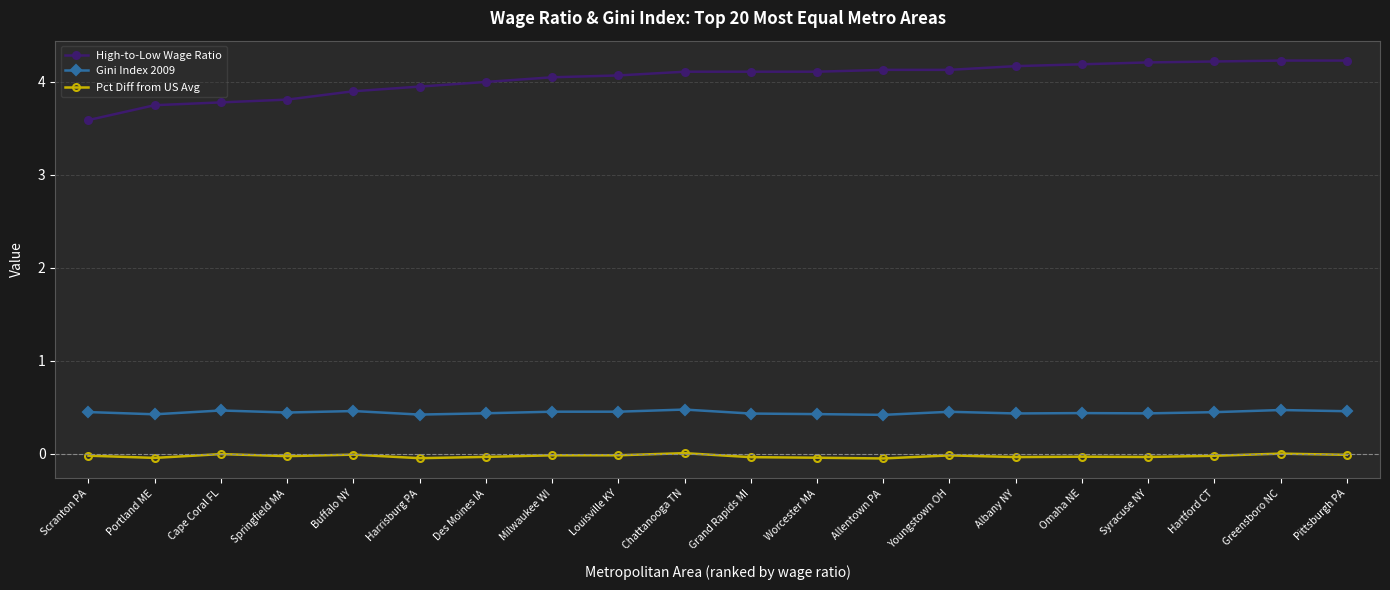

List the series in order of their peak value, lowest first.

Pct Diff from US Avg, Gini Index 2009, High-to-Low Wage Ratio